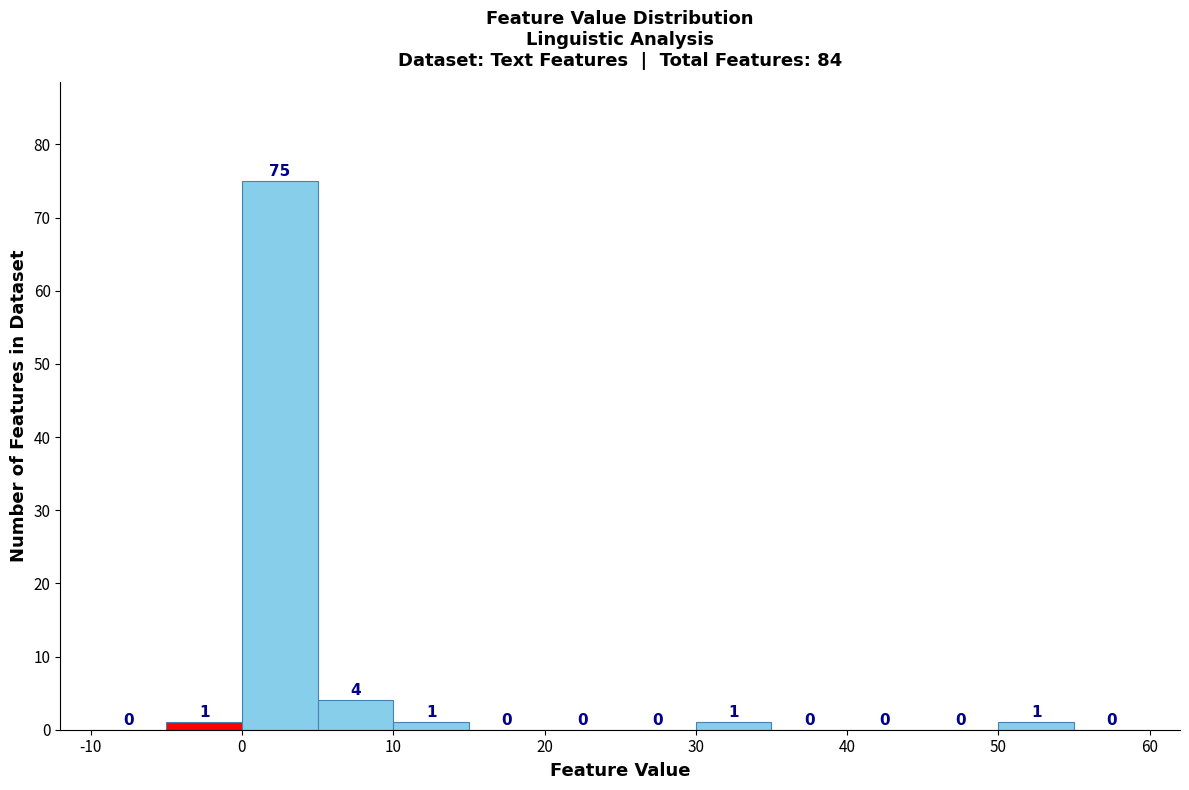

Reading left to right, transcribe this chart: for each bar, give the range it covers on the x-axis and its height.

-10 to -5: 0
-5 to 0: 1
0 to 5: 75
5 to 10: 4
10 to 15: 1
15 to 20: 0
20 to 25: 0
25 to 30: 0
30 to 35: 1
35 to 40: 0
40 to 45: 0
45 to 50: 0
50 to 55: 1
55 to 60: 0